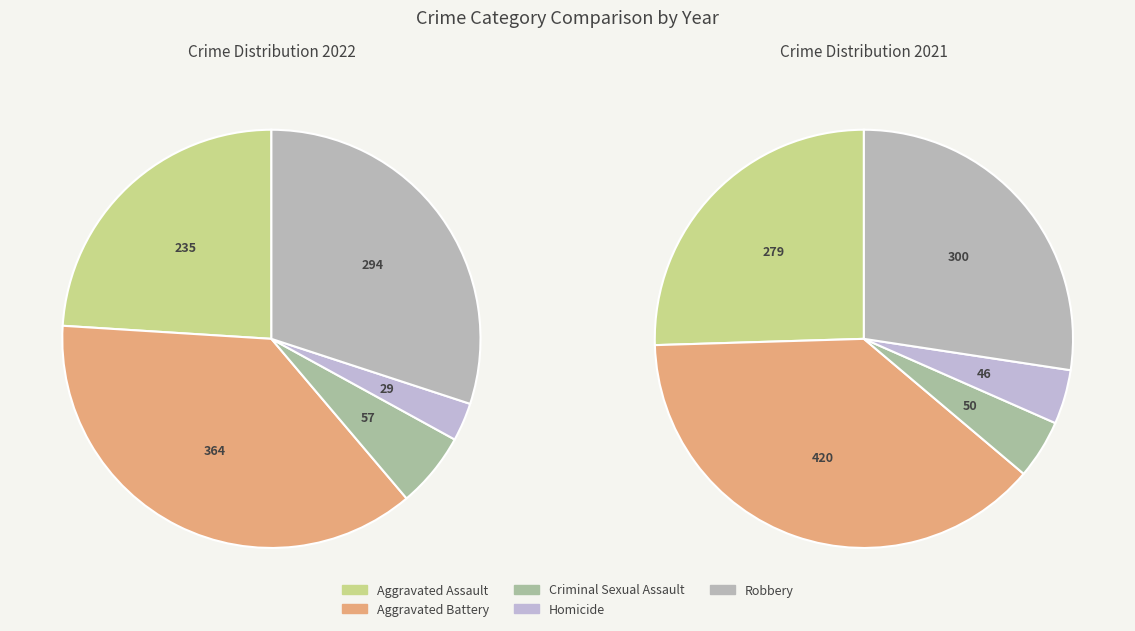

Is it true that Robbery is 27% of the pie?

True